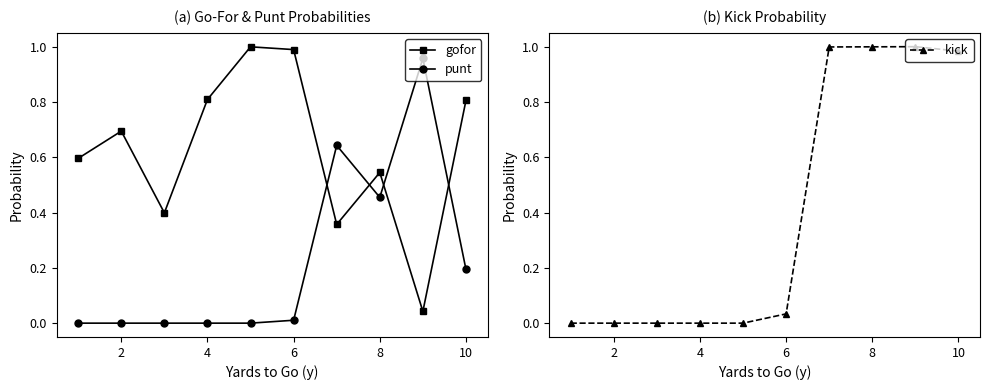

How many times do gofor and punt cross each other?

4